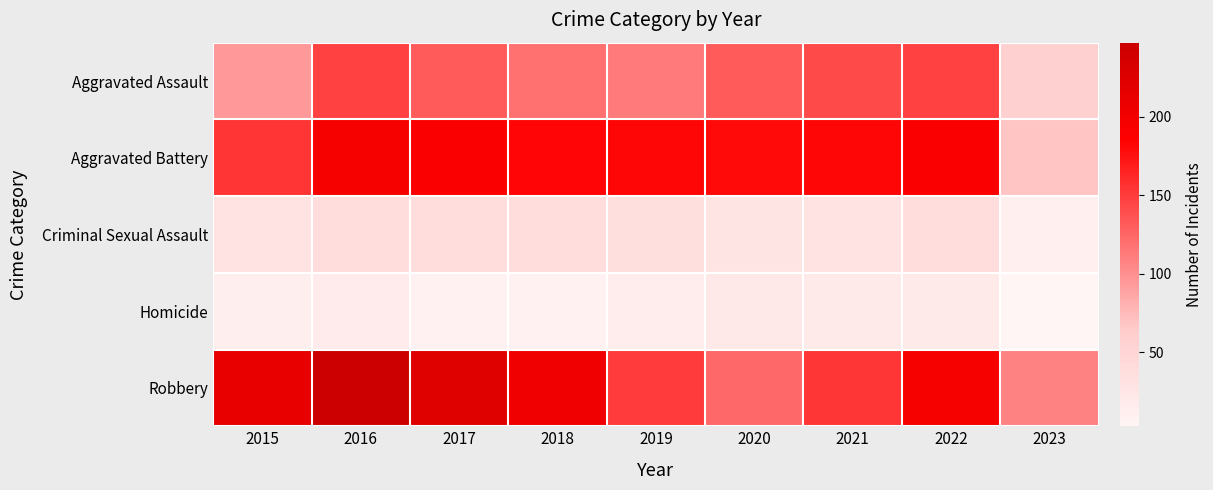

Which has a higher value, 2018 or 2016?

2016